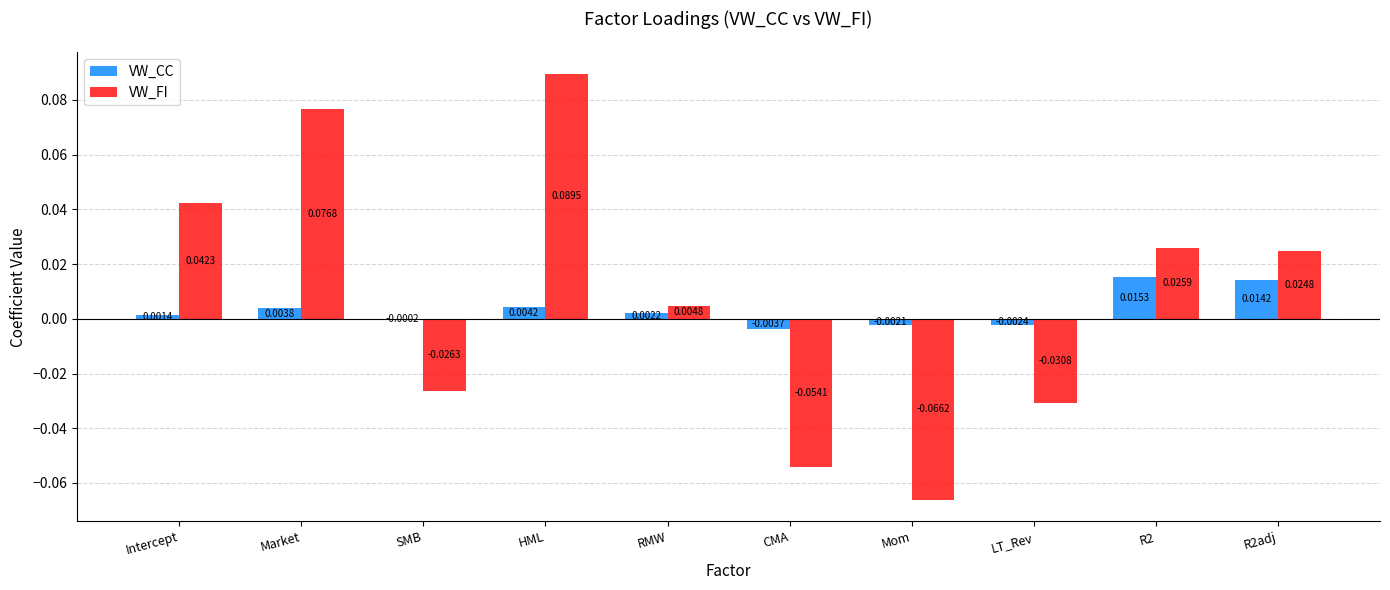

At which label does VW_FI reach its peak?

HML